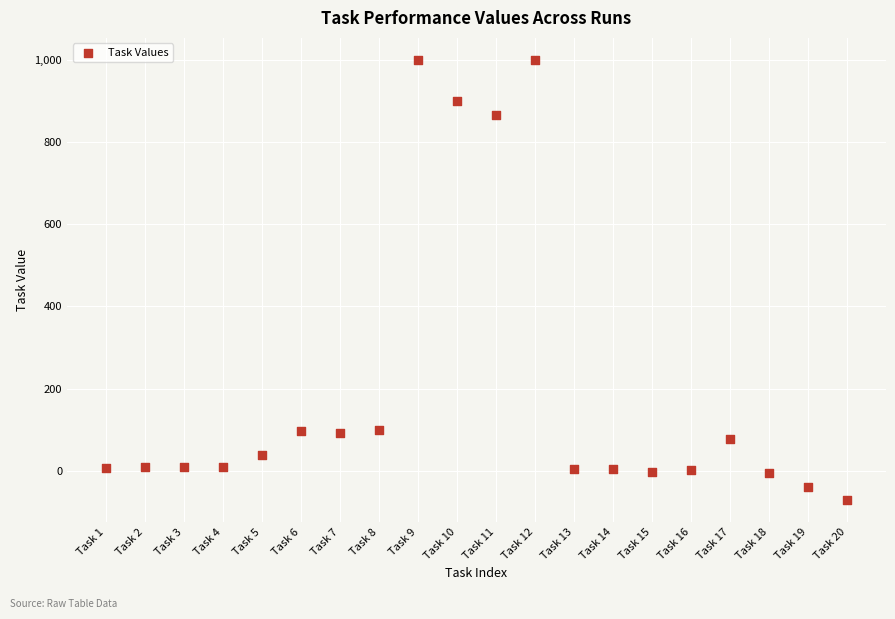

What is the range of Y values (max minus min)?

1071.0